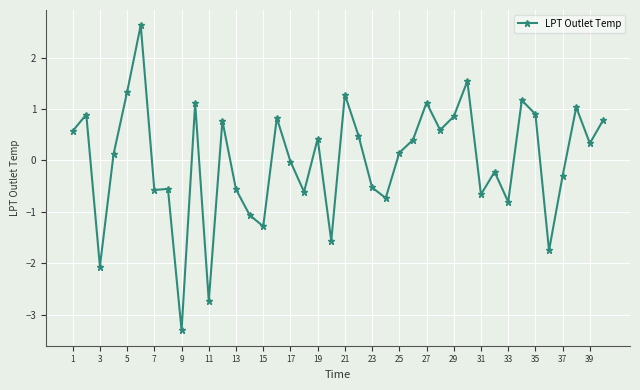

What is the value of the 23rd point from the left?

-0.5